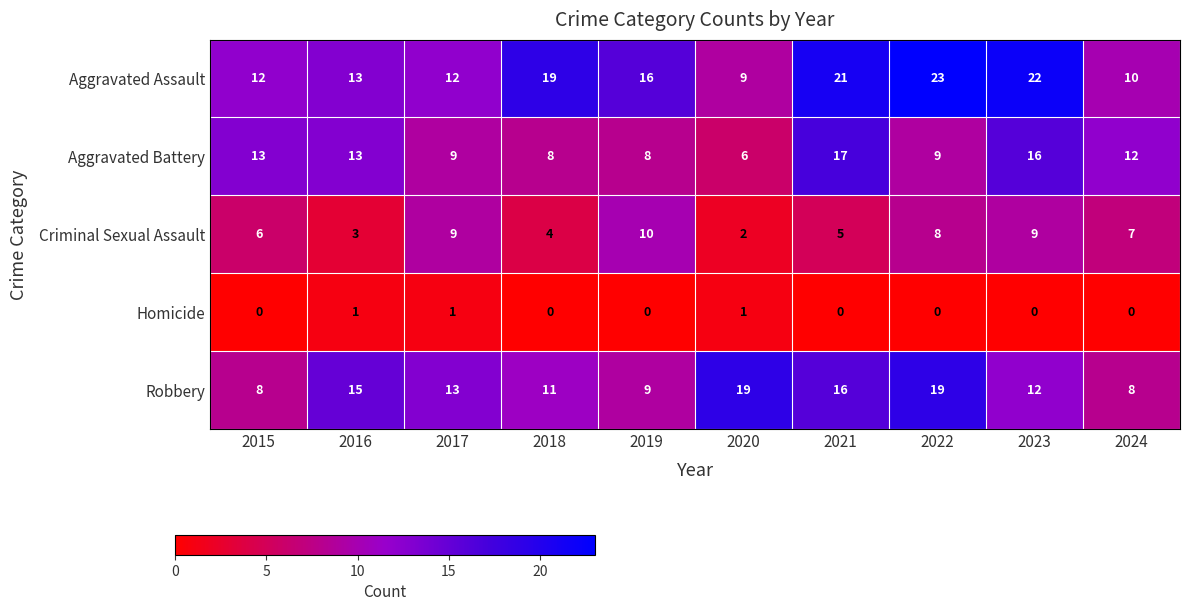

Is it true that Robbery equals 4 at 2019?

False